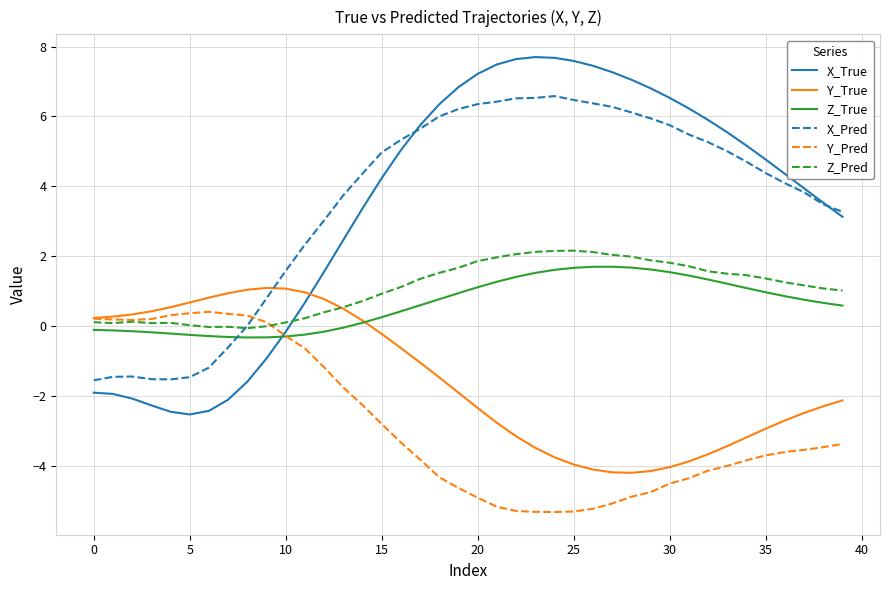

What is the minimum value for Z_True?

-0.3